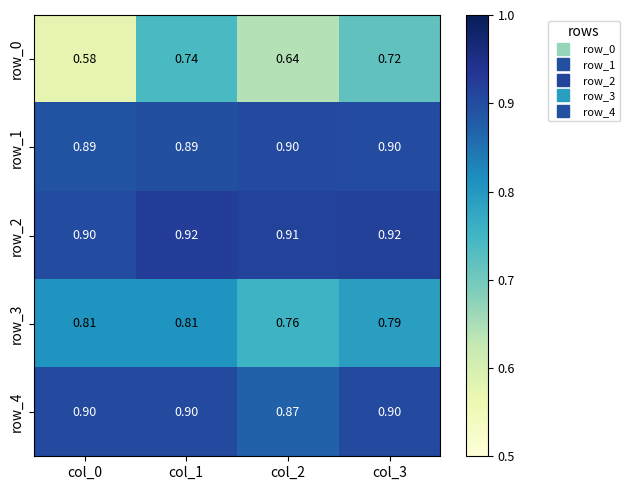

At which category is the sum across all series the highest?

col_1